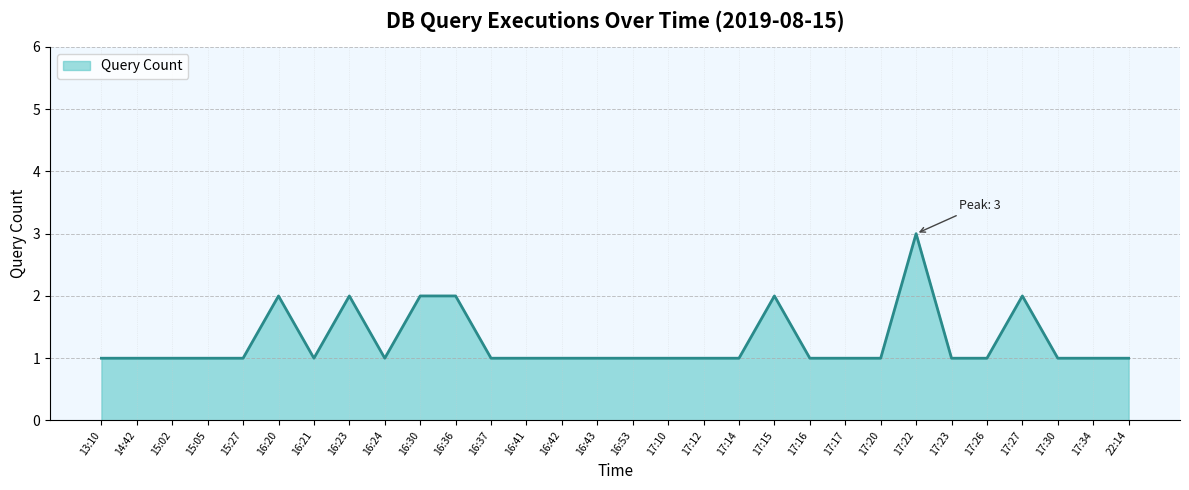

Does the chart display data point markers on the line(s)?

No